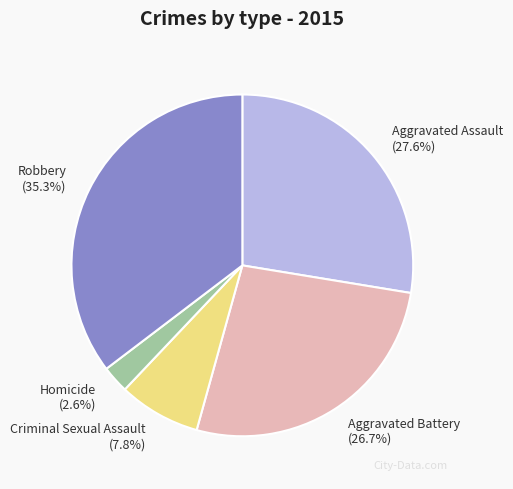

Does any single category account for the majority?

No